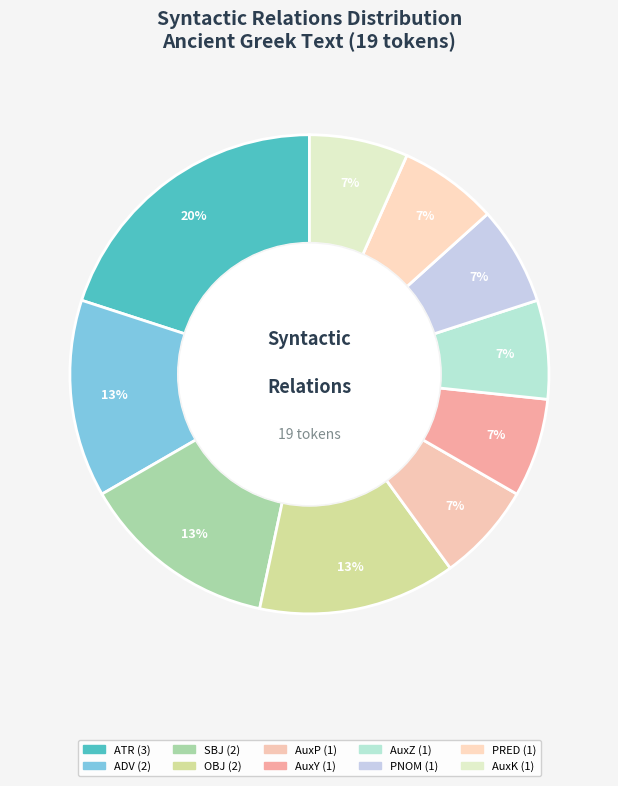

How many slices are in this pie chart?

10